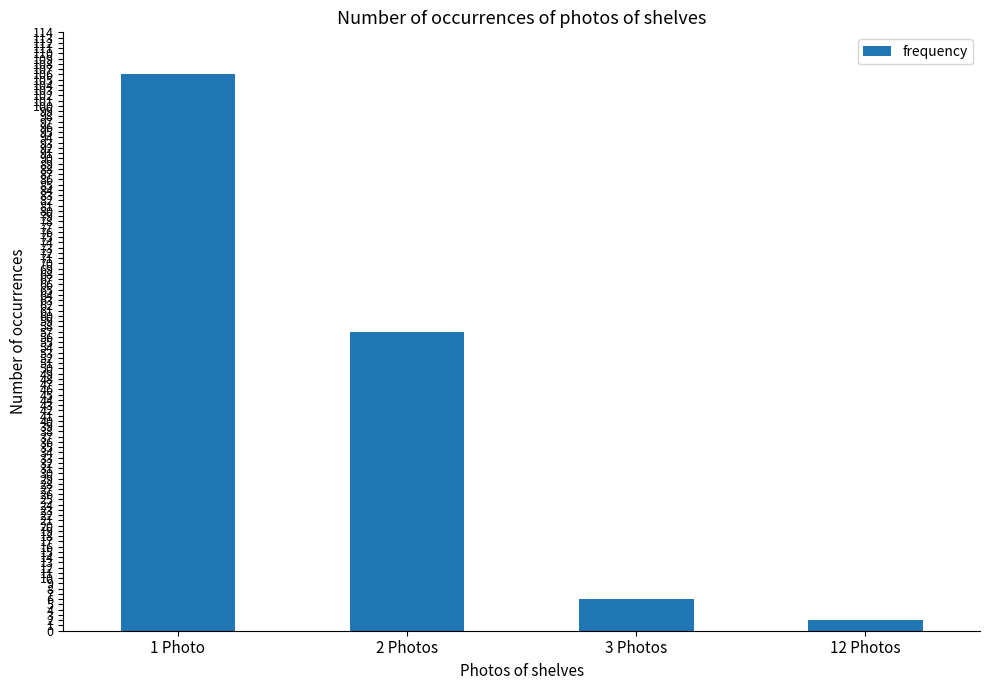

At which label is the value closest to 54?

2 Photos